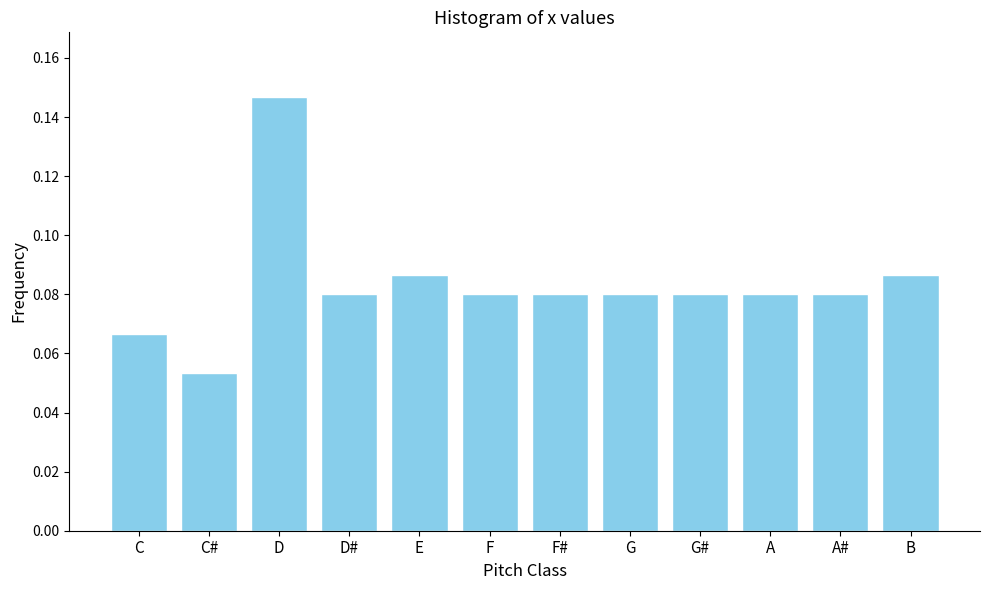

Between E and C#, which is larger?

E